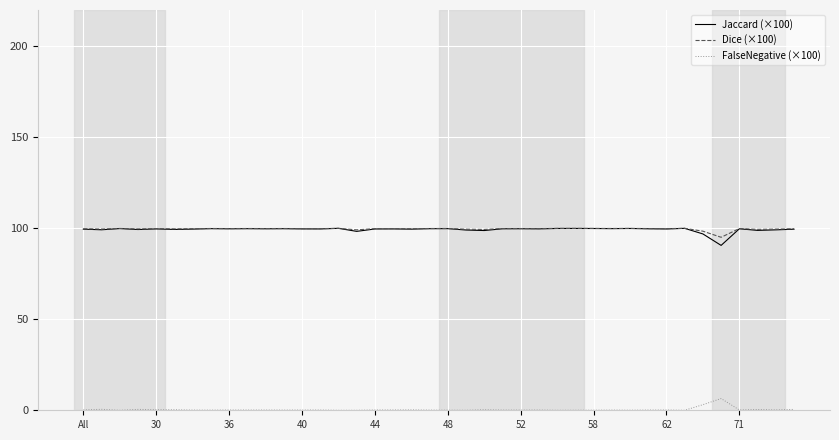

True or false: FalseNegative (×100) and Dice (×100) cross at least once.

False